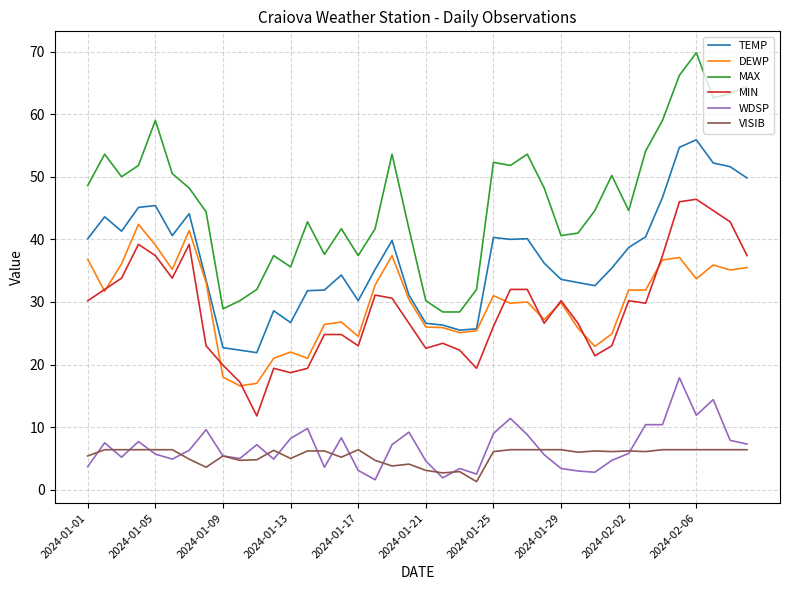

Which series has the largest range (max minus min)?

MAX